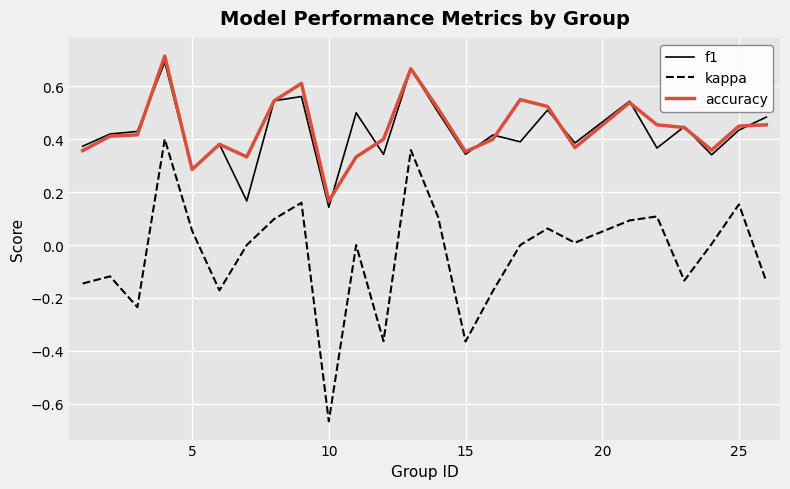

True or false: accuracy and kappa cross at least once.

False